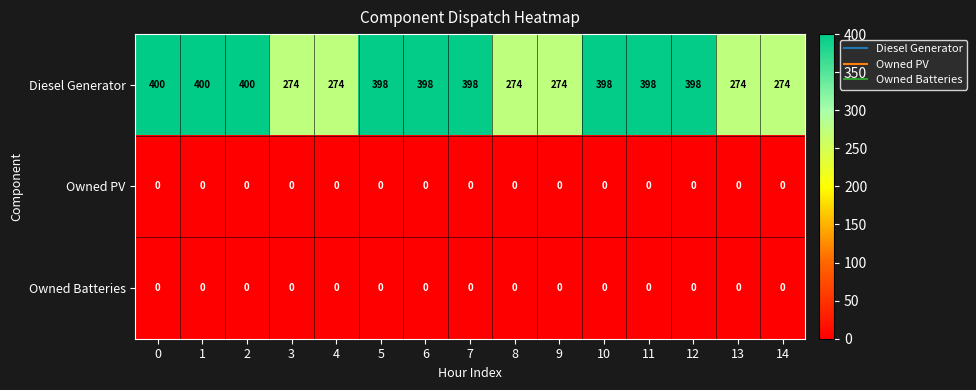

True or false: Owned Batteries has a value of 0 at 7.

True